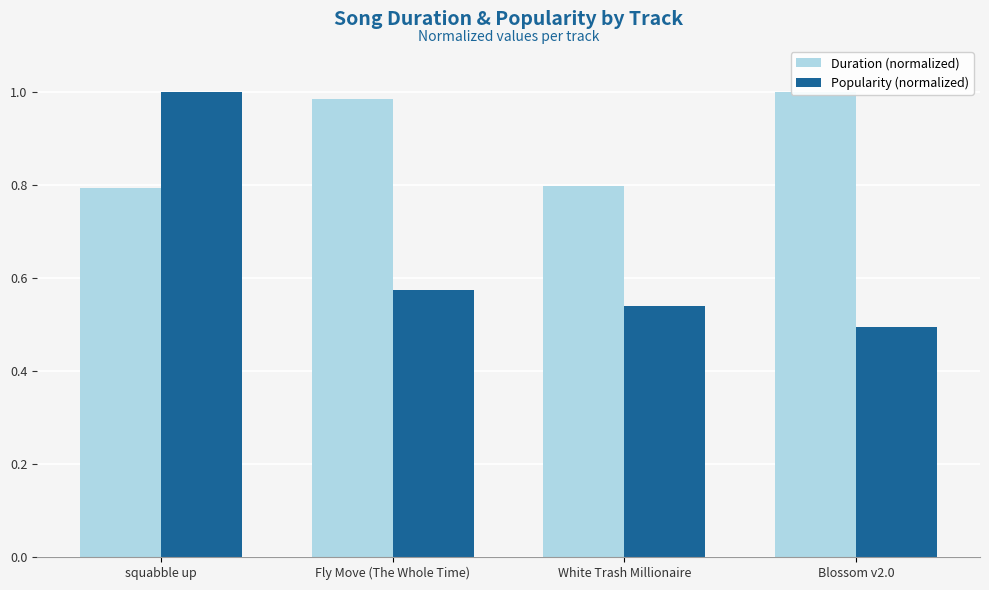

Reading left to right, transcribe all the data shown in this chart.

Duration (normalized): squabble up=0.8	Fly Move (The Whole Time)=1.0	White Trash Millionaire=0.8	Blossom v2.0=1.0
Popularity (normalized): squabble up=1.0	Fly Move (The Whole Time)=0.6	White Trash Millionaire=0.5	Blossom v2.0=0.5